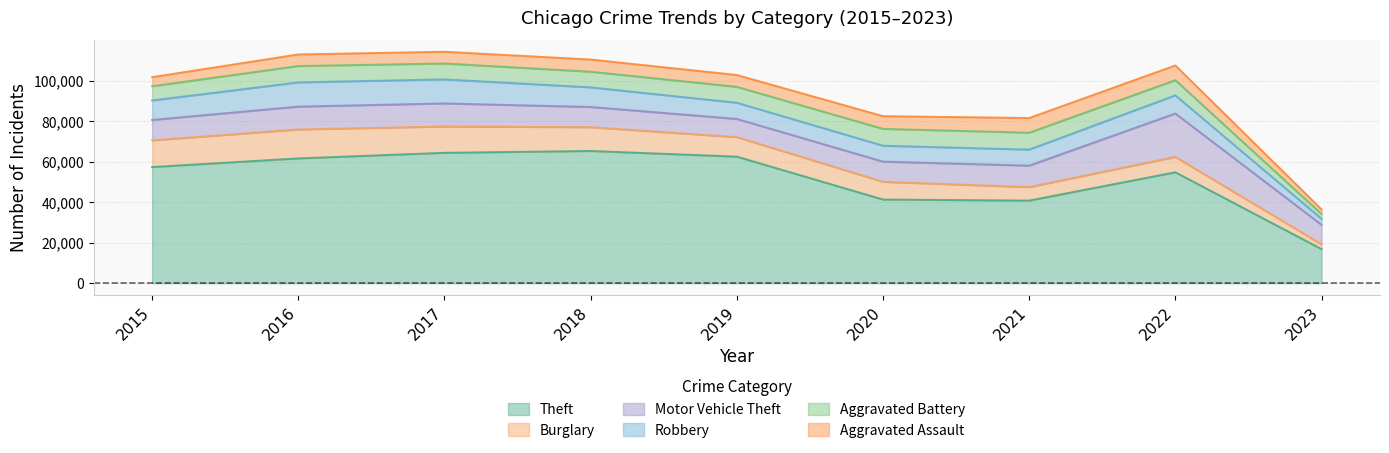

Does the chart have visible grid lines?

Yes